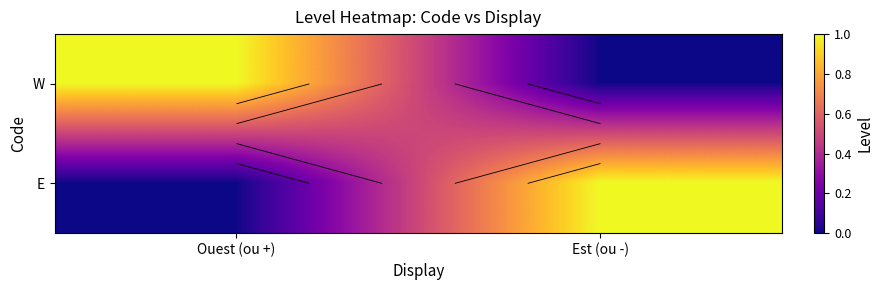

How many E values are between 0 and 1?

2